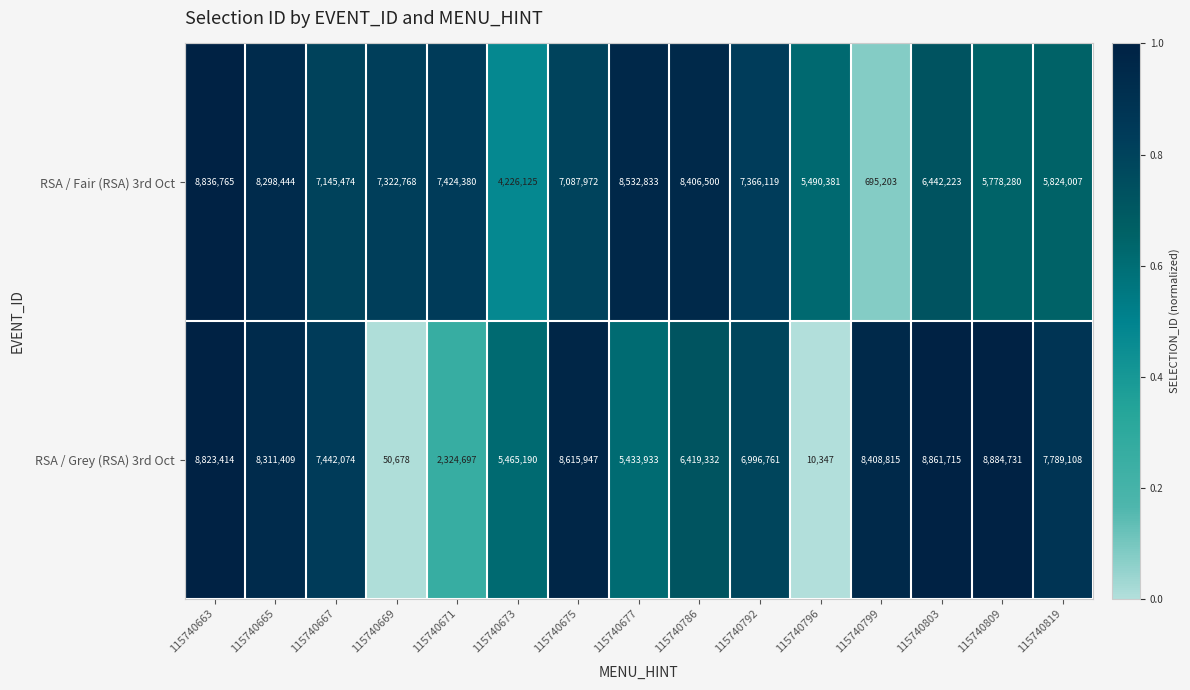

Which series changed the most between 115740669 and 115740675?

RSA / Grey (RSA) 3rd Oct